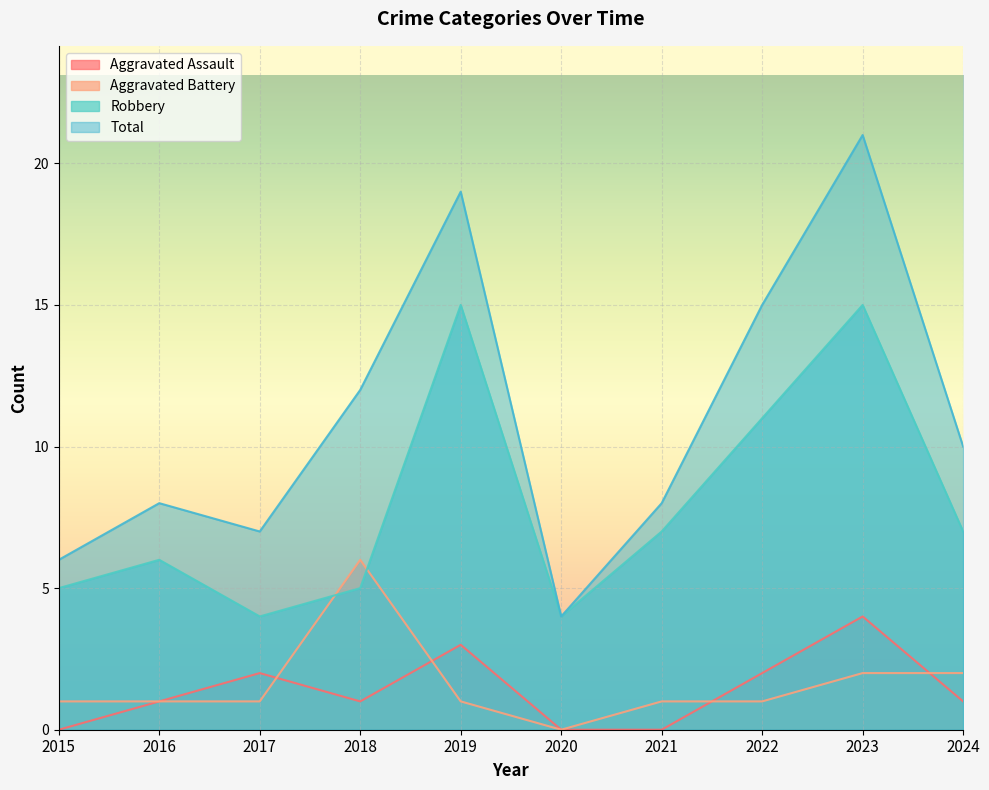

Rank the categories by Robbery value from highest to lowest.

2019, 2023, 2022, 2021, 2024, 2016, 2015, 2018, 2017, 2020